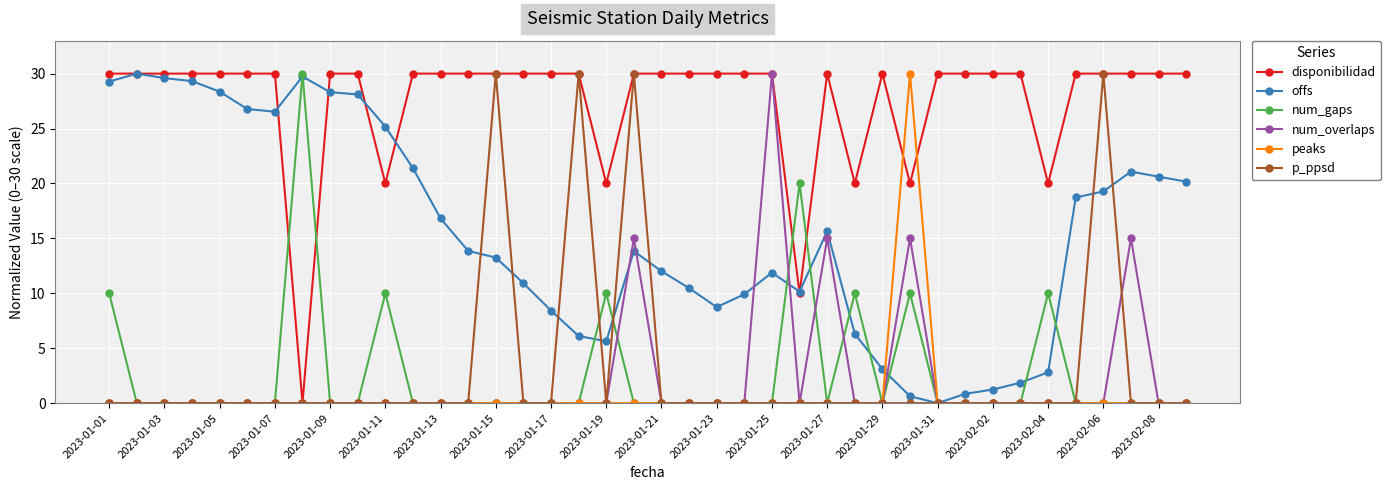

True or false: num_overlaps has more than 2 points higher than both neighbors.

True